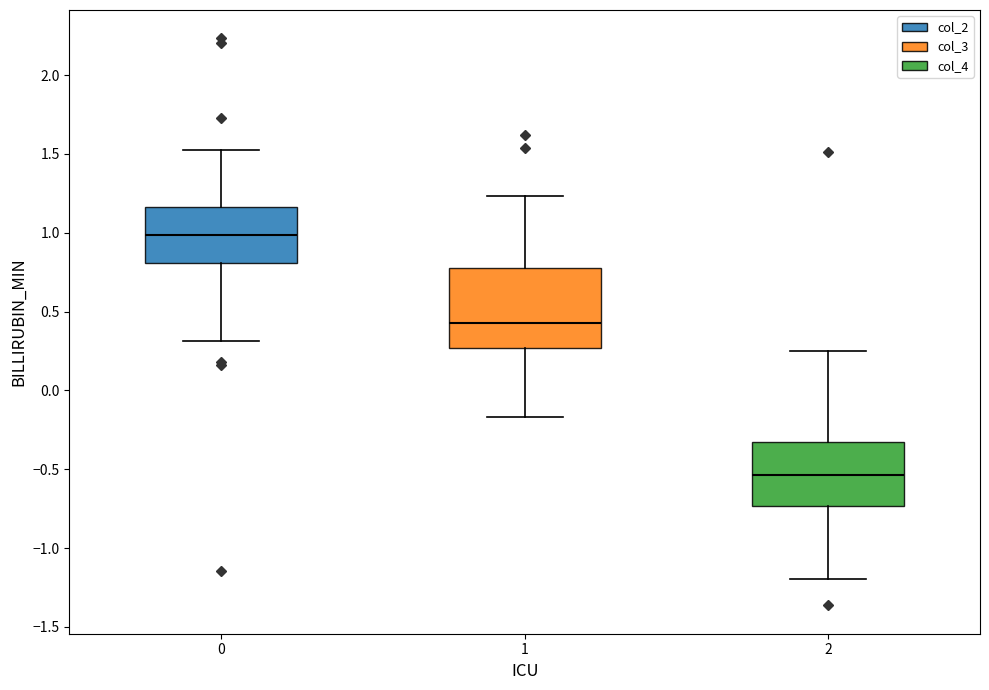

Which box's median line is the lowest?

2